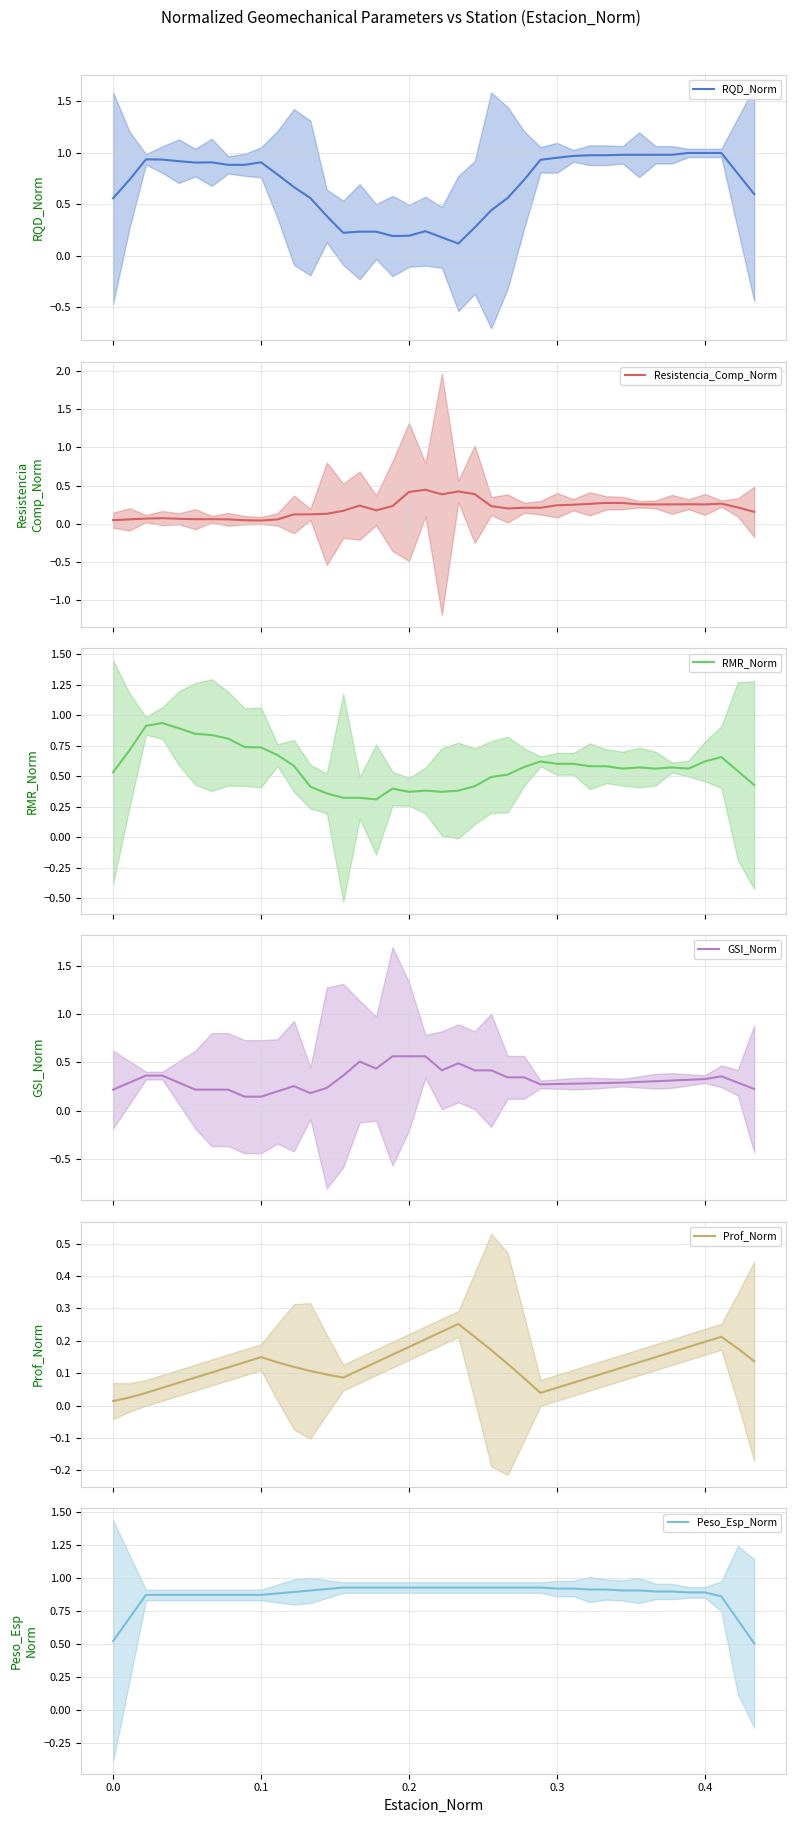

Which series has the largest range (max minus min)?

RQD_Norm